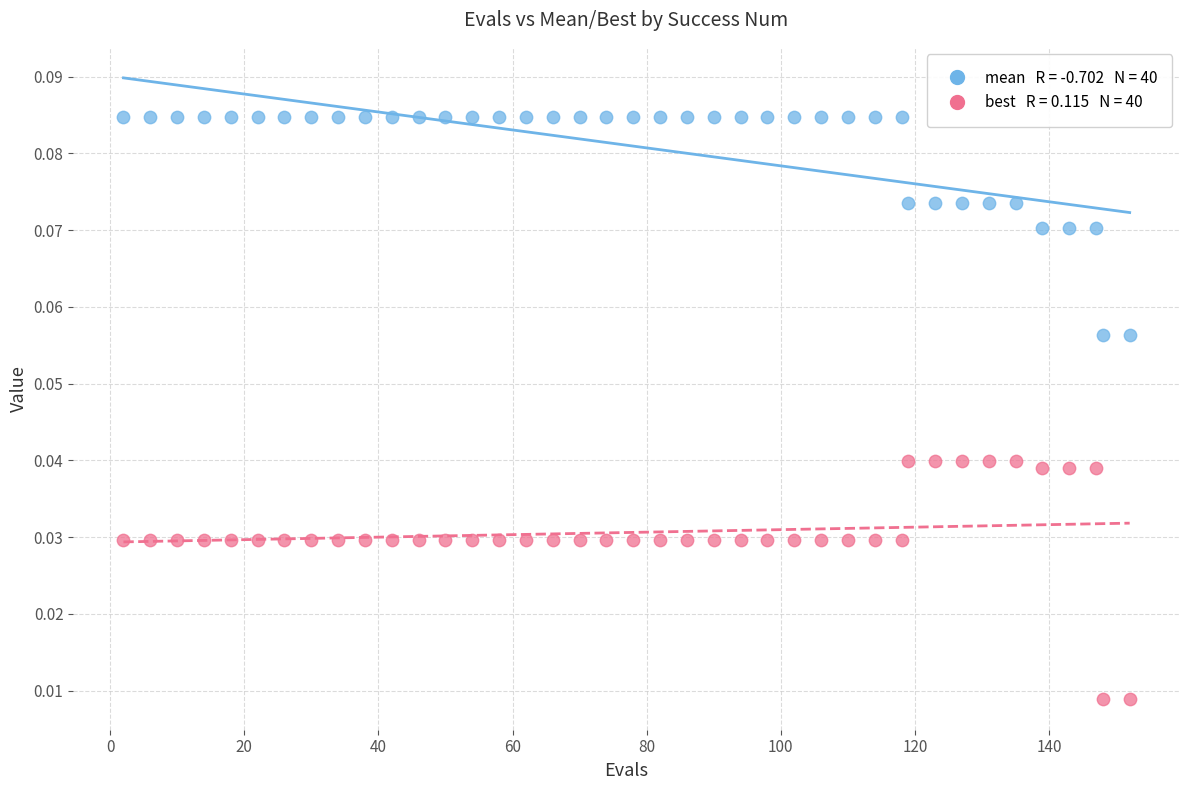

Across all data points, what is the range of X values (max minus min)?

150.0